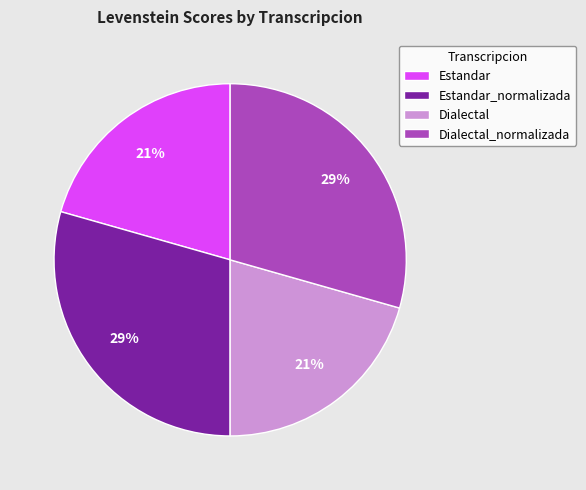

To the nearest percent, what is the average slice percentage?

25%